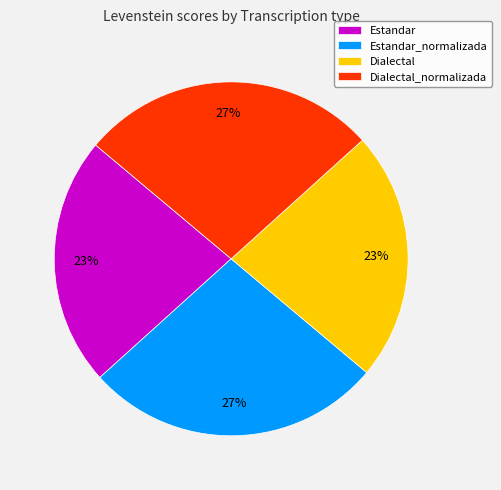

Is the sum of Estandar_normalizada and Dialectal_normalizada greater than half?

Yes